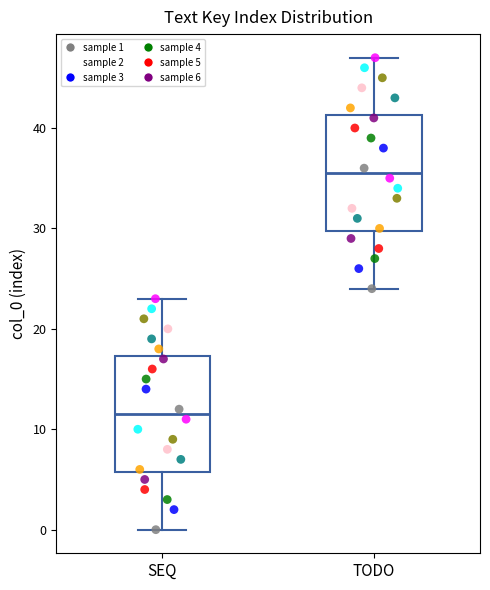

Where is the upper edge of the box for TODO on the y-axis? The values are not printed on the chart, so give them approximately, as read against the axis.

41